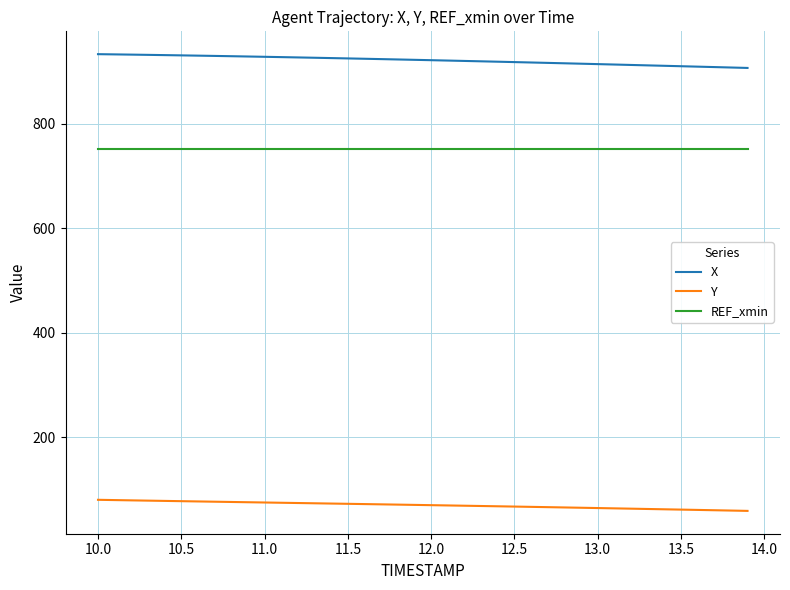

Which series has the largest total across all categories?

X